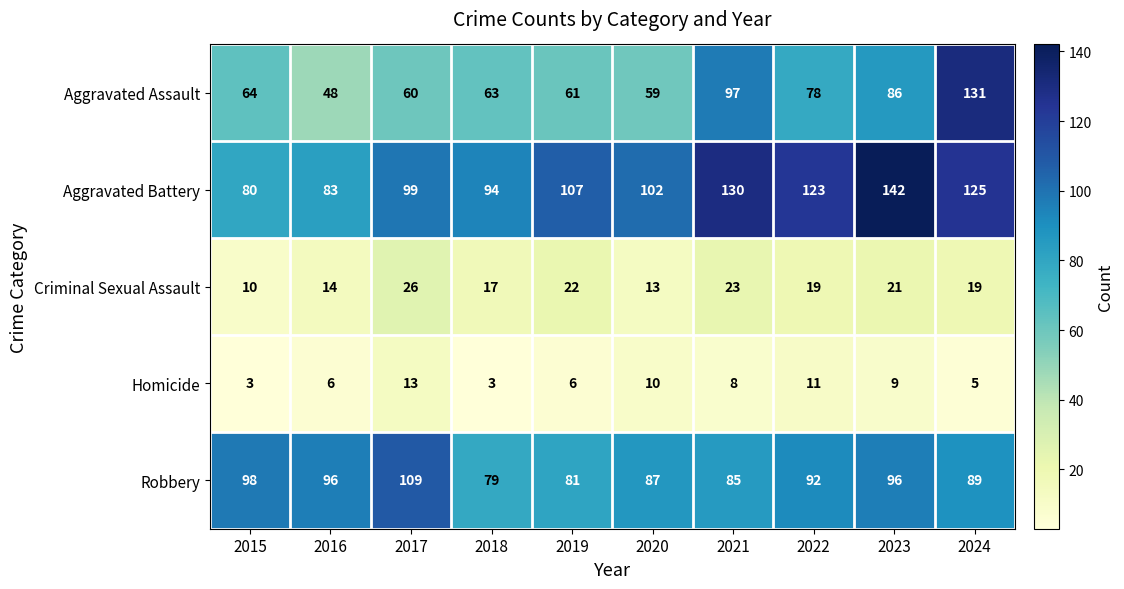

What is the difference between the Aggravated Battery values at 2019 and 2022?

16